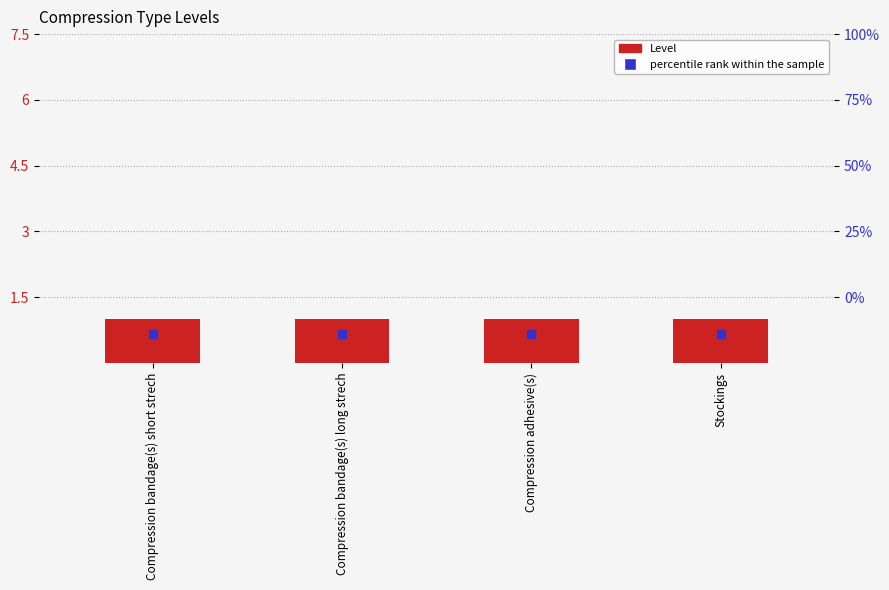

What is the total value across all series at Stockings?

1.6